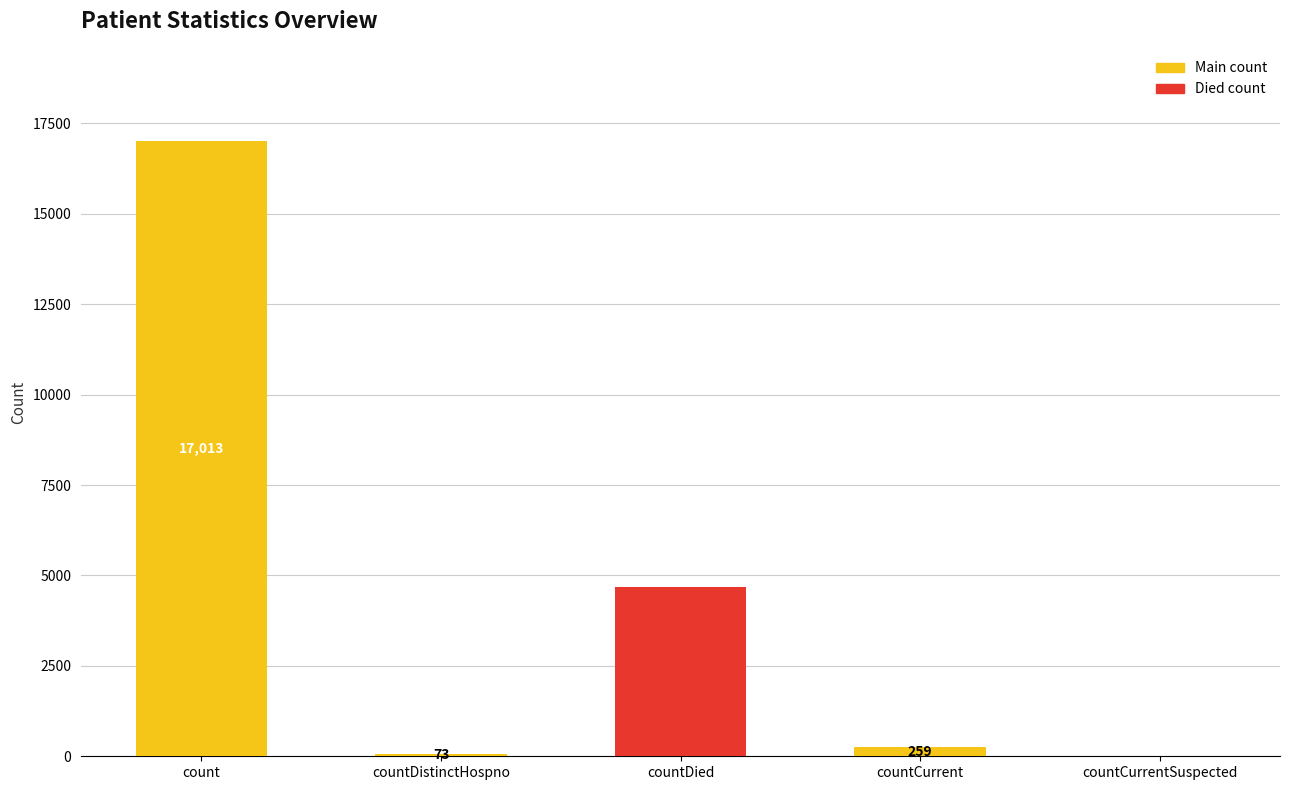

At which category is the sum across all series the highest?

count